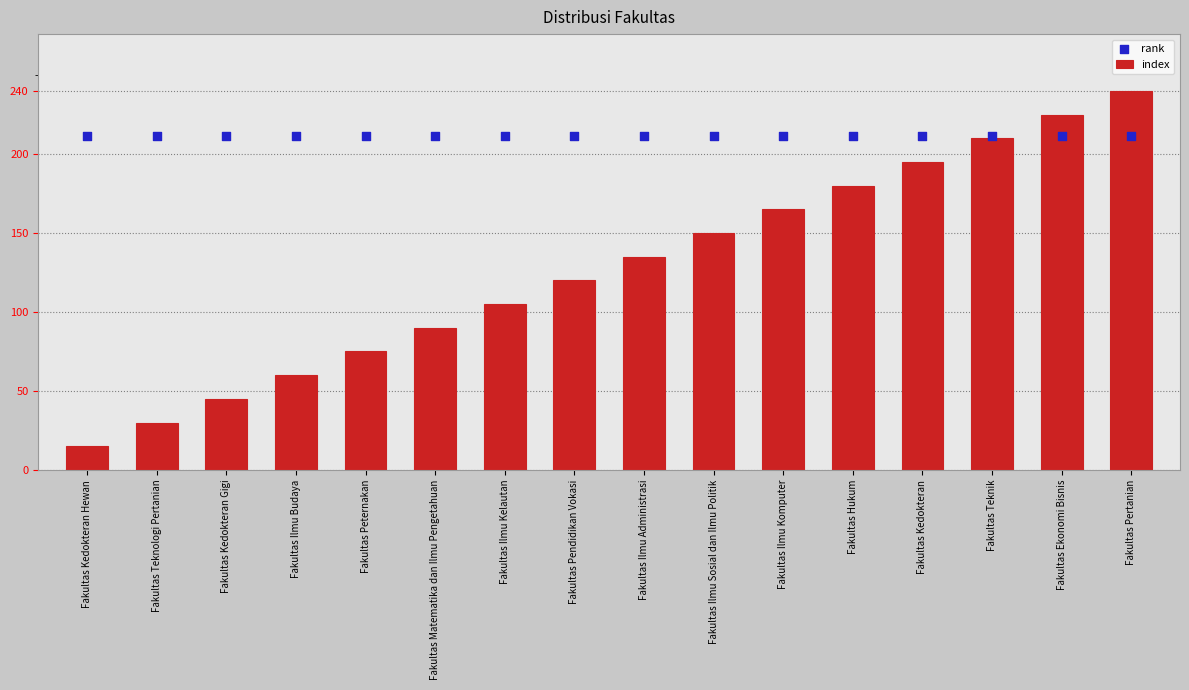

What are all the series names shown in the legend?

index, rank